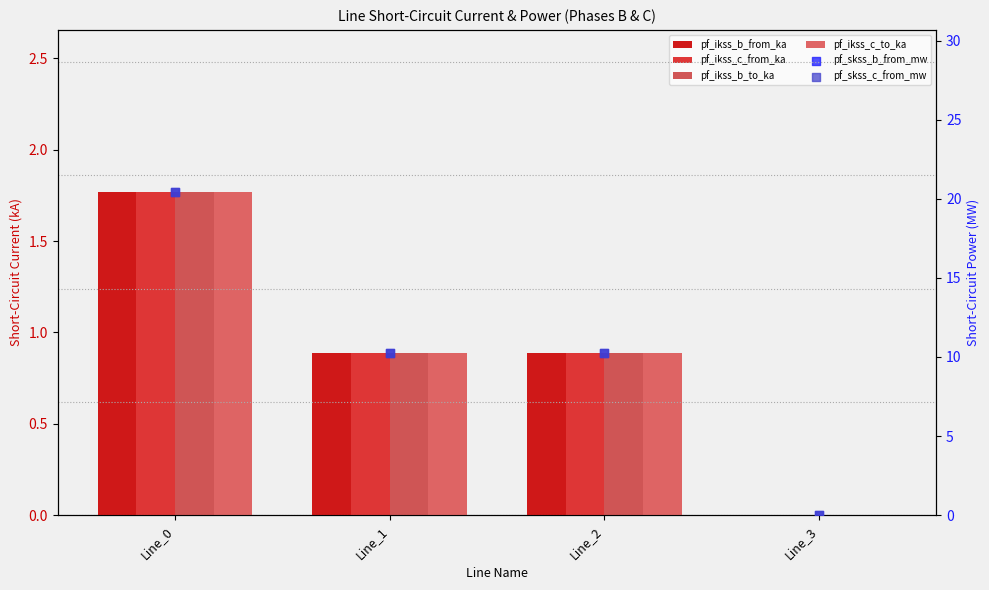

What are all the series names shown in the legend?

pf_ikss_b_from_ka, pf_ikss_c_from_ka, pf_ikss_b_to_ka, pf_ikss_c_to_ka, pf_skss_b_from_mw, pf_skss_c_from_mw